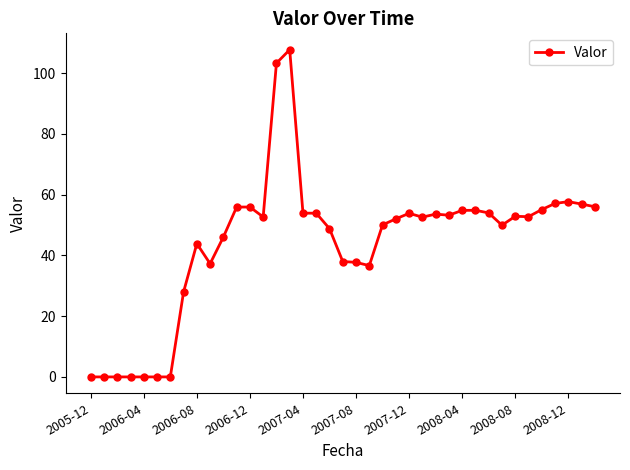

What is the difference between the maximum and minimum values?

107.8